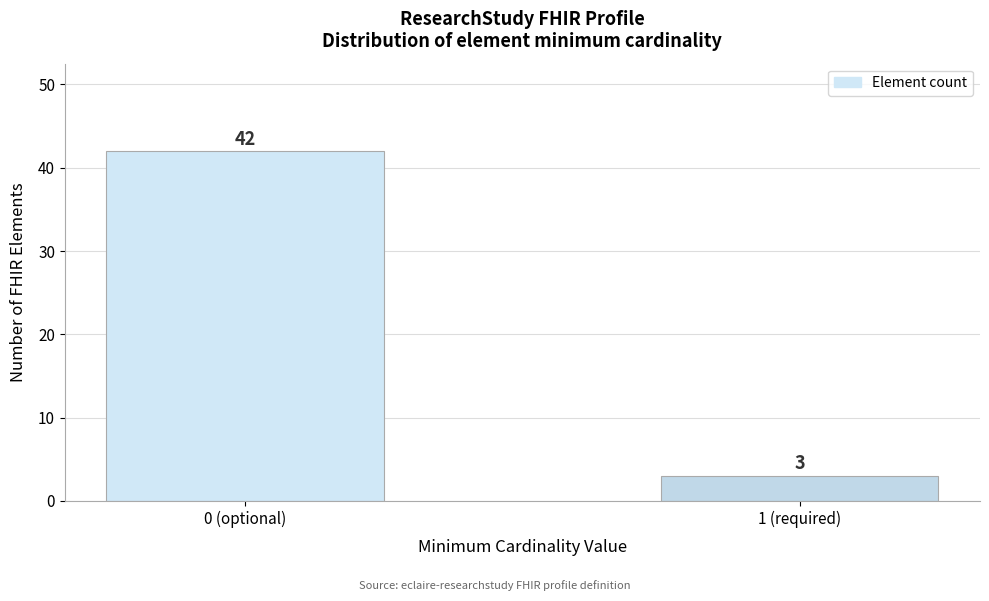

Reading right to left, extract all data points from this chart.

1 (required)=3	0 (optional)=42